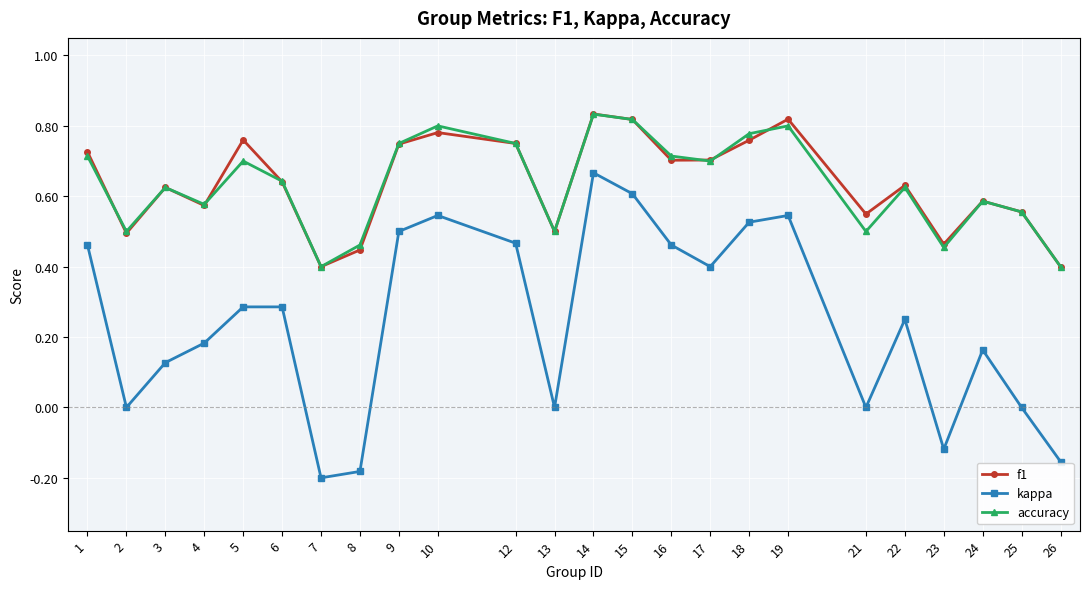

What is the total value across all series at 9?

2.0